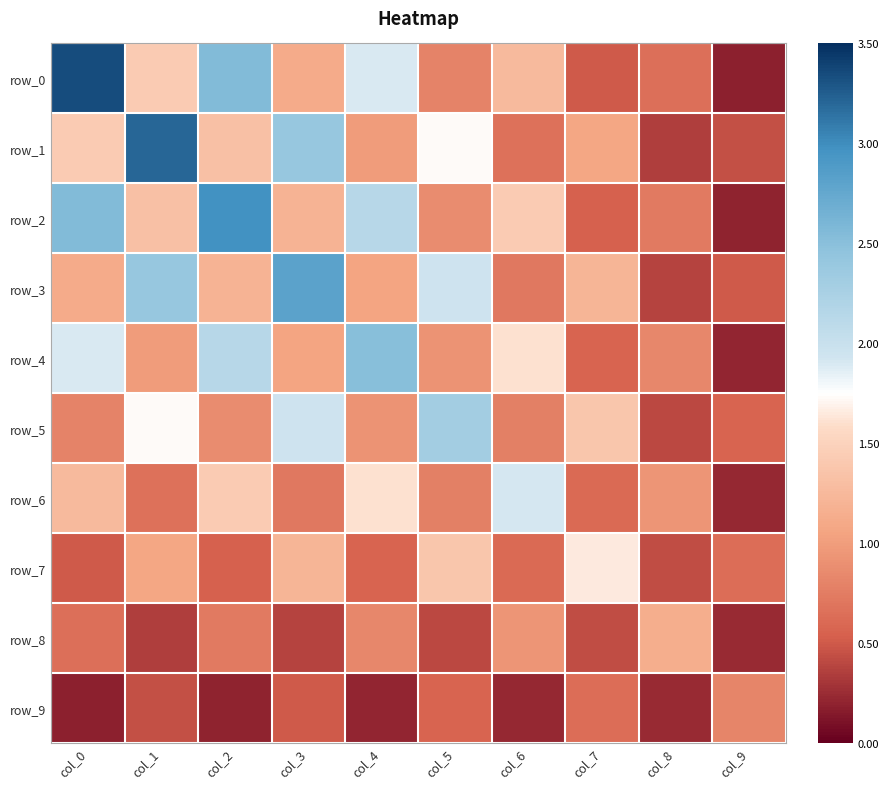

What is the total value across all series at col_1?

13.6